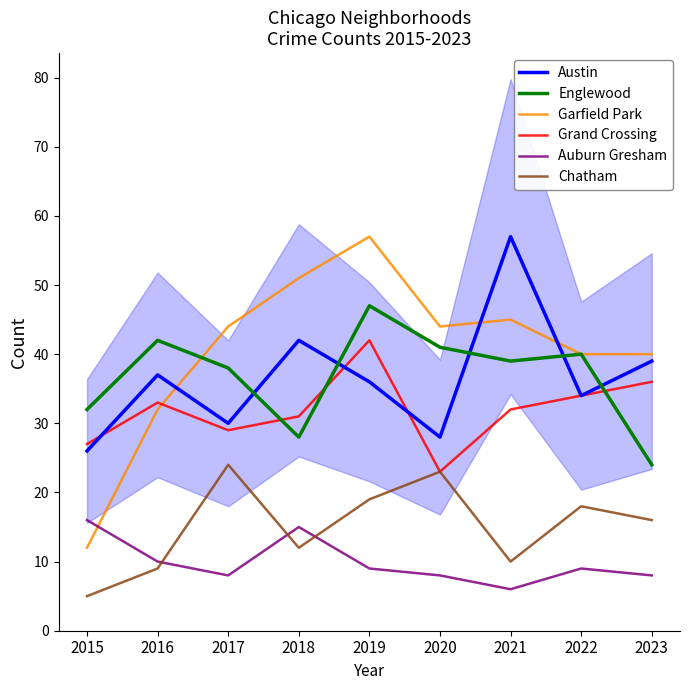

At how many categories does at least one series exceed 36?

8